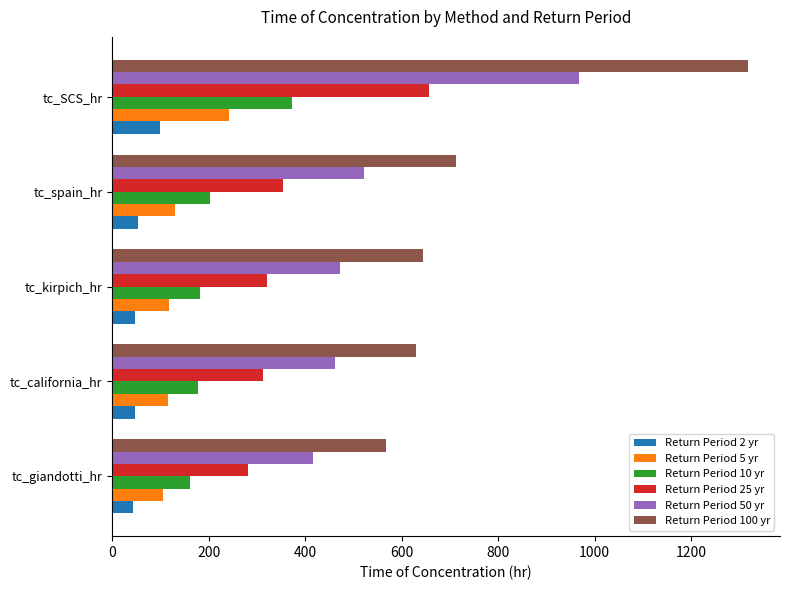

What is the average value of the Return Period 5 yr series?

142.4